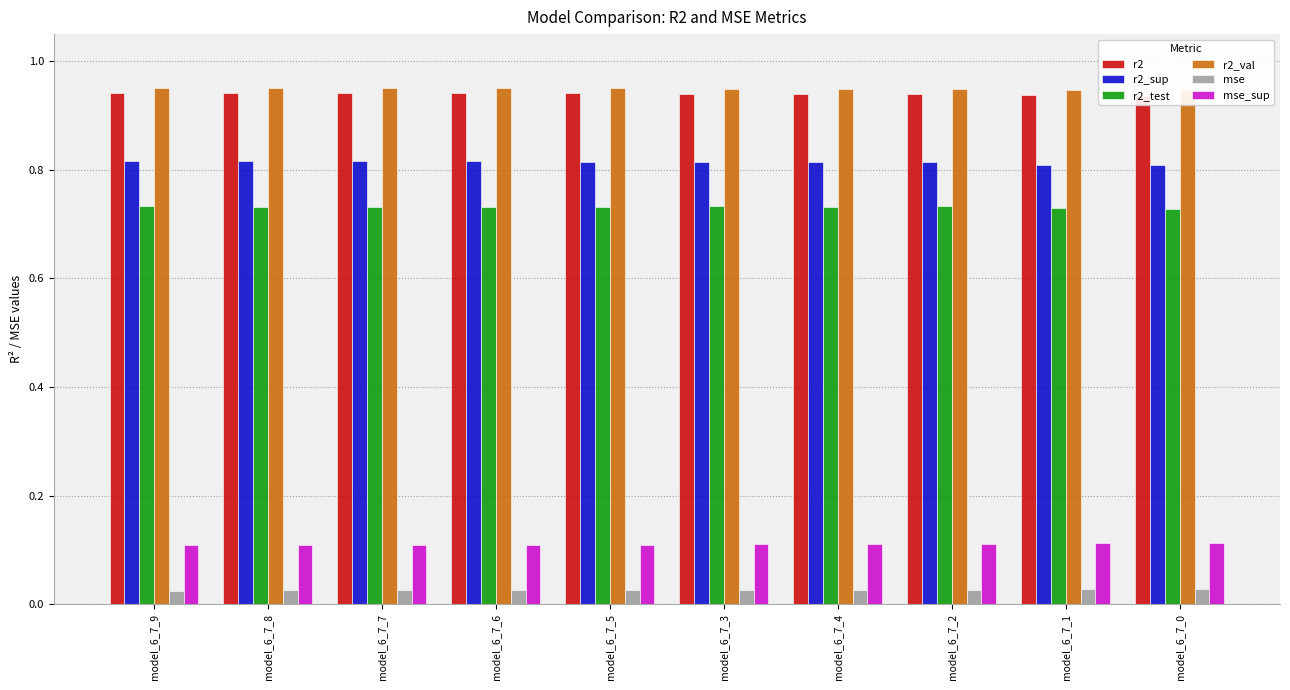

Rank the series by their maximum value, from lowest to highest.

mse, mse_sup, r2_test, r2_sup, r2, r2_val